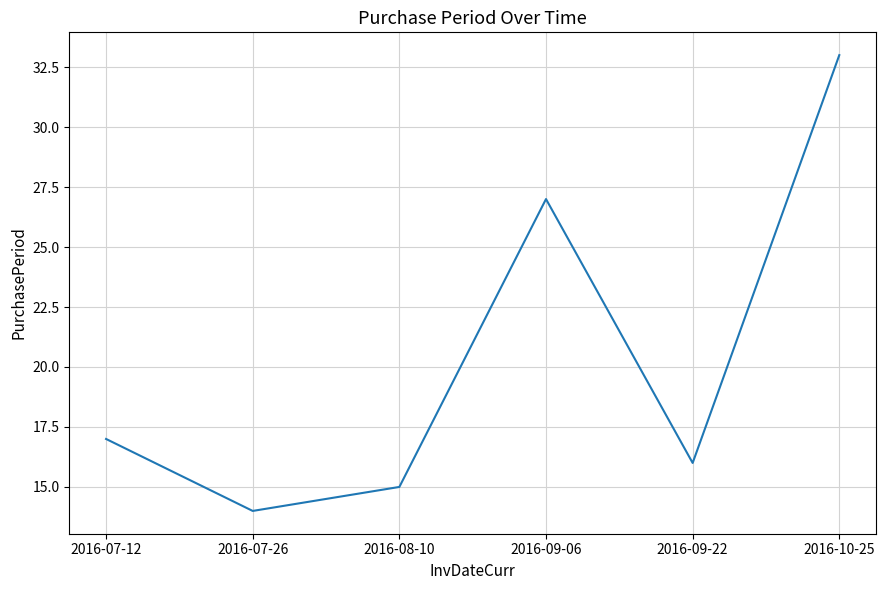

Reading right to left, extract all data points from this chart.

33	16	27	15	14	17